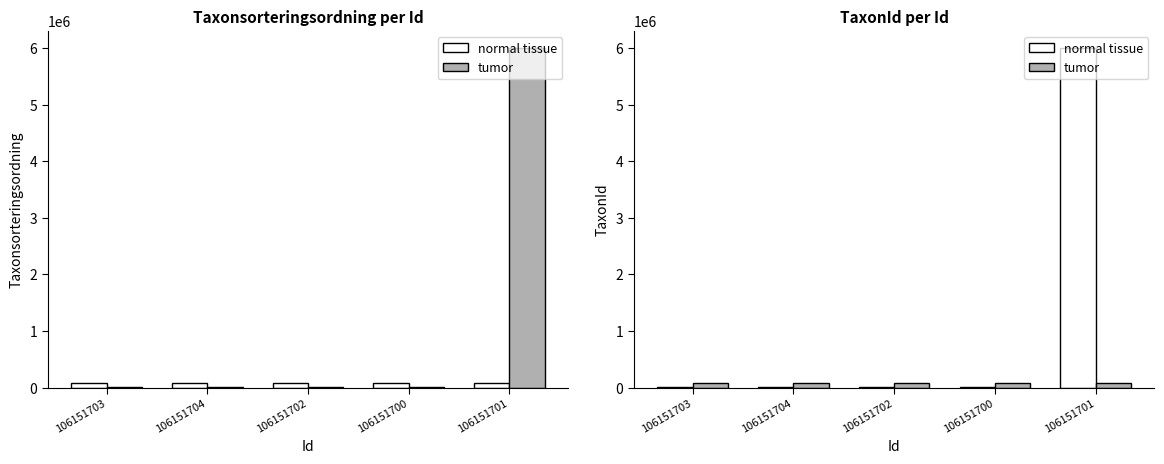

What is the total value across all series at 106151703?

88915